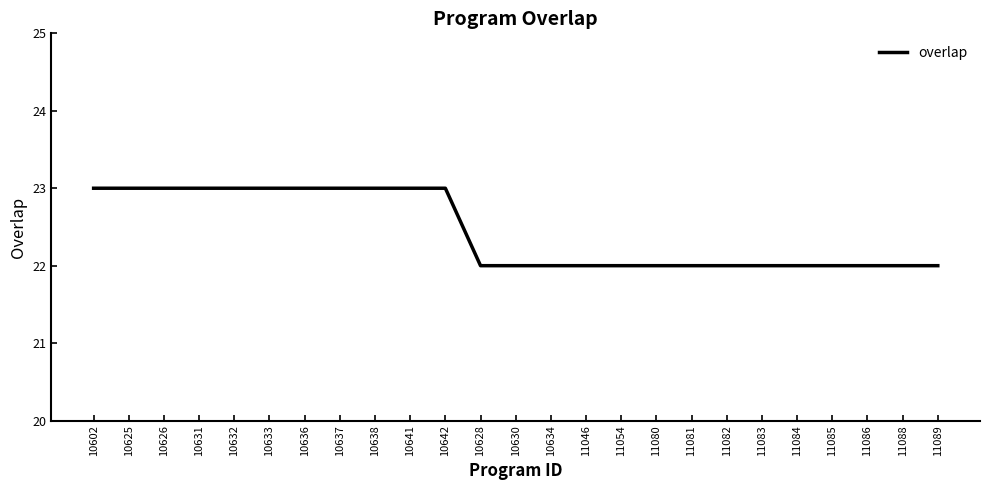

What is the minimum value shown in the chart?

22